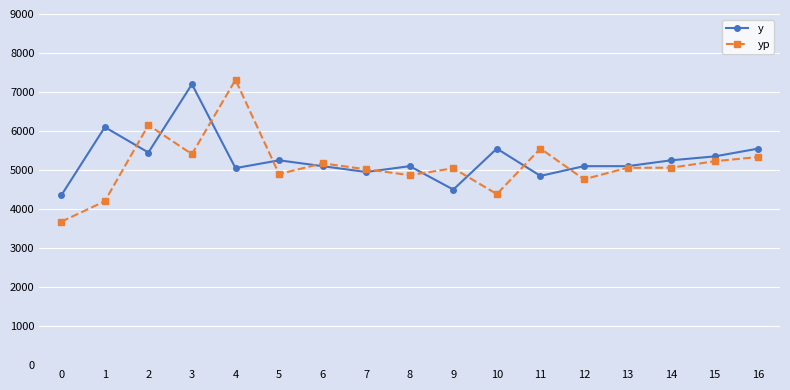

Does the chart display data point markers on the line(s)?

Yes